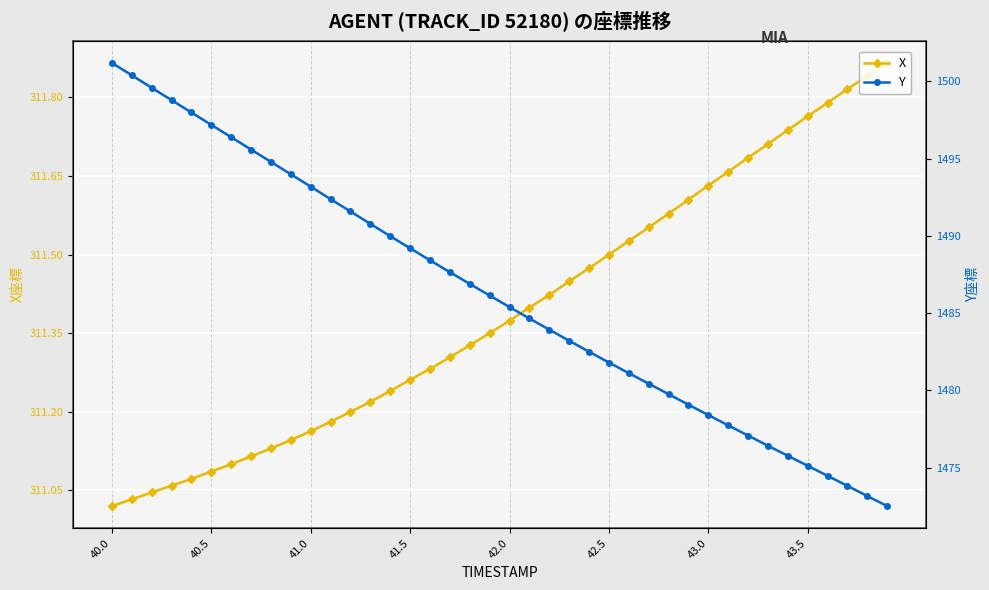

What position from the right is 18?

22